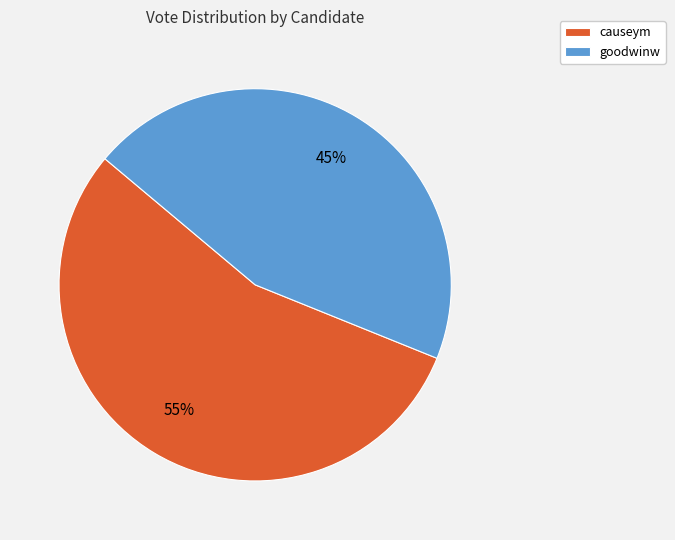

Do causeym and goodwinw together represent more than half of the pie?

Yes